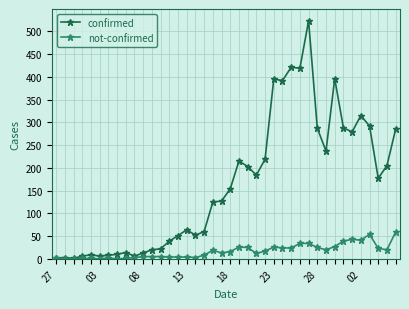

How many series are shown in this chart?

2